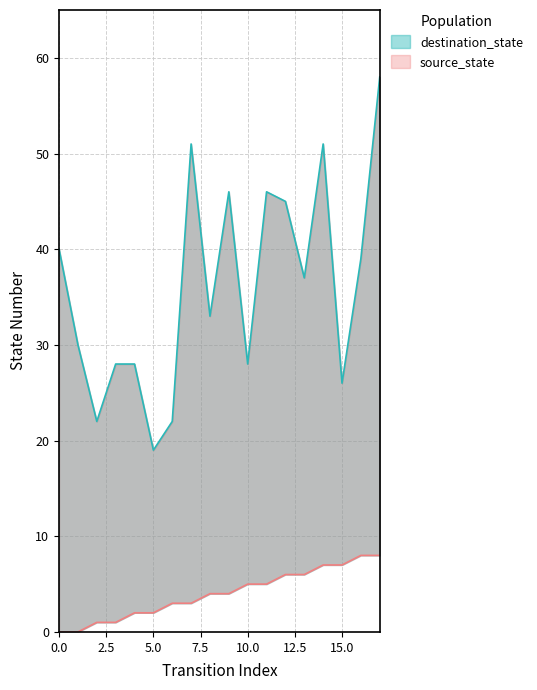

True or false: destination_state and source_state cross at least once.

False